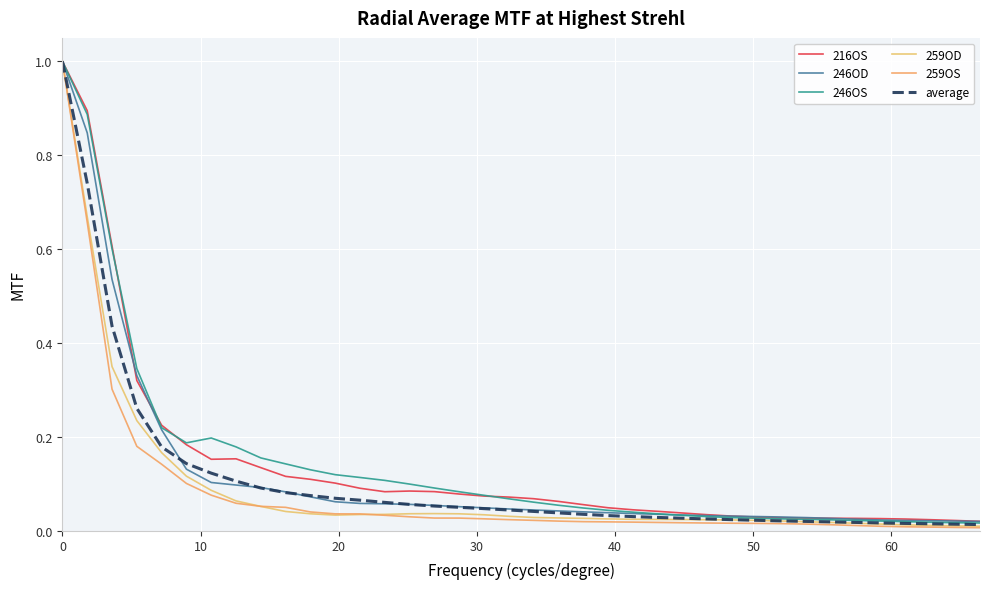

At how many categories does at least one series exceed 0?

38